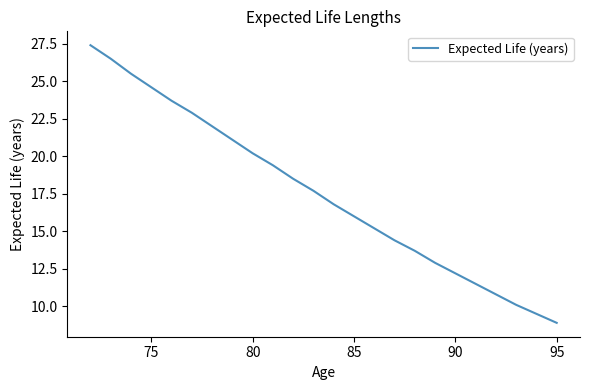

What is the minimum value shown in the chart?

8.9